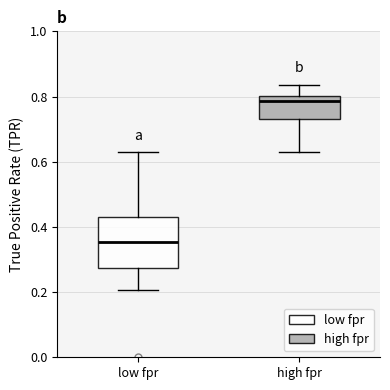

Reading left to right, read every box against the y-axis: the position of its median line, the range the box covers, and the ends of its whiskers. The values are not printed on the chart, so give them approximately, as read against the axis.

low fpr: median 0.36, box 0.28 to 0.44, whiskers 0.20 to 0.62
high fpr: median 0.78, box 0.72 to 0.80, whiskers 0.62 to 0.84